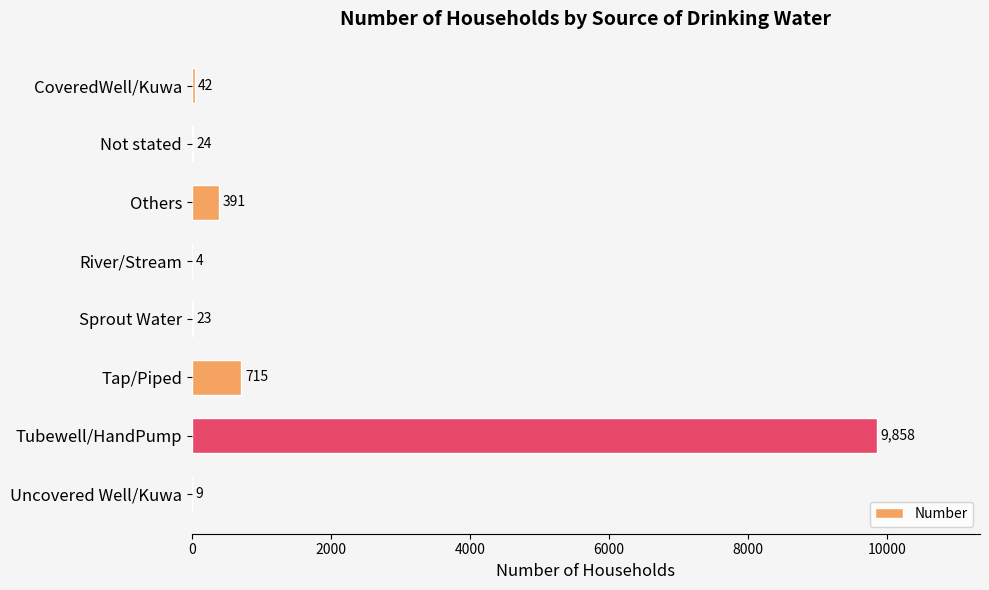

Which category has the highest value across all series?

Tubewell/HandPump